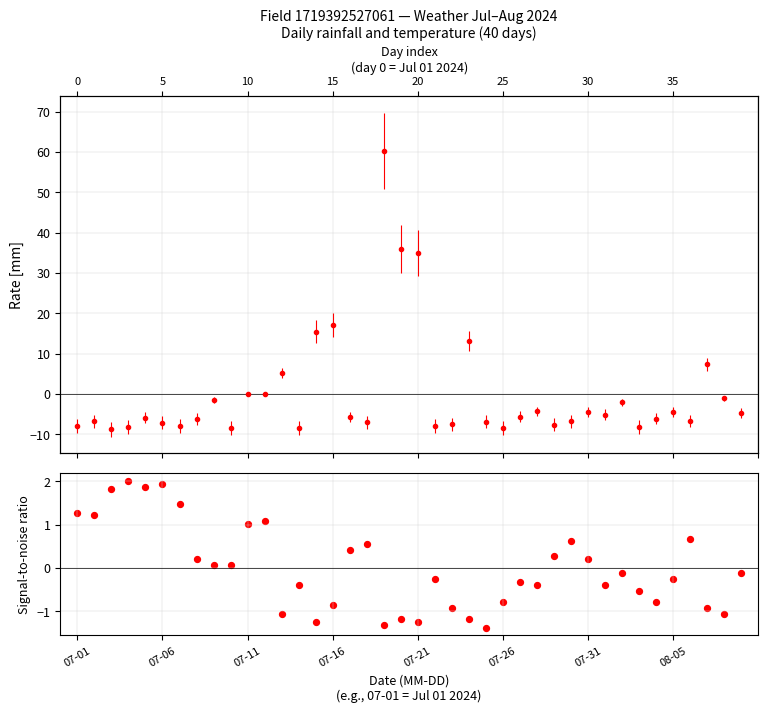

What is the change in value from 26 to 29?

+0.9